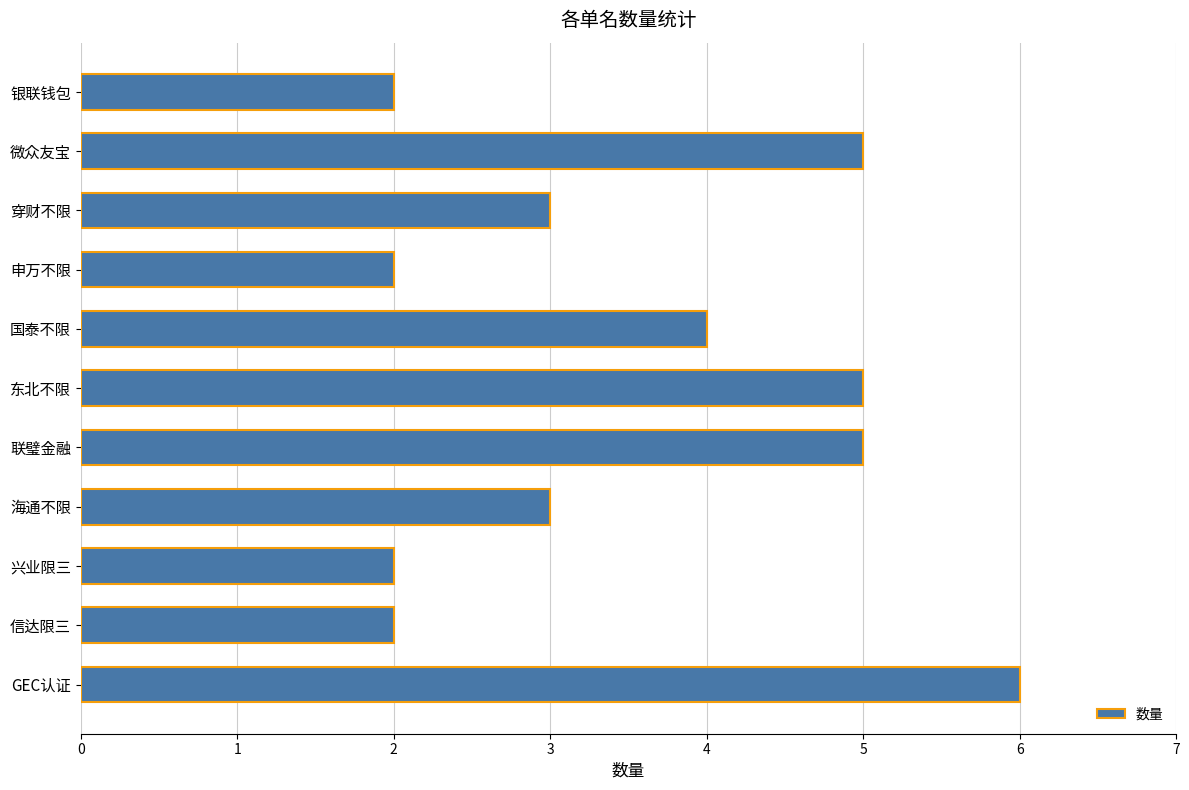

How many categories are shown in the chart?

11